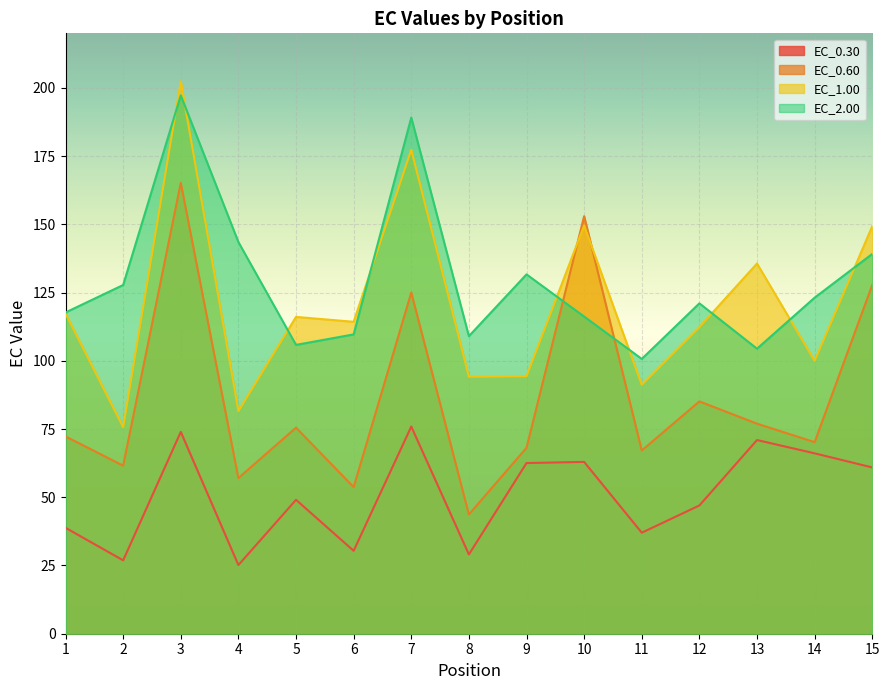

How many interior local valleys does the EC_0.30 series have?

5